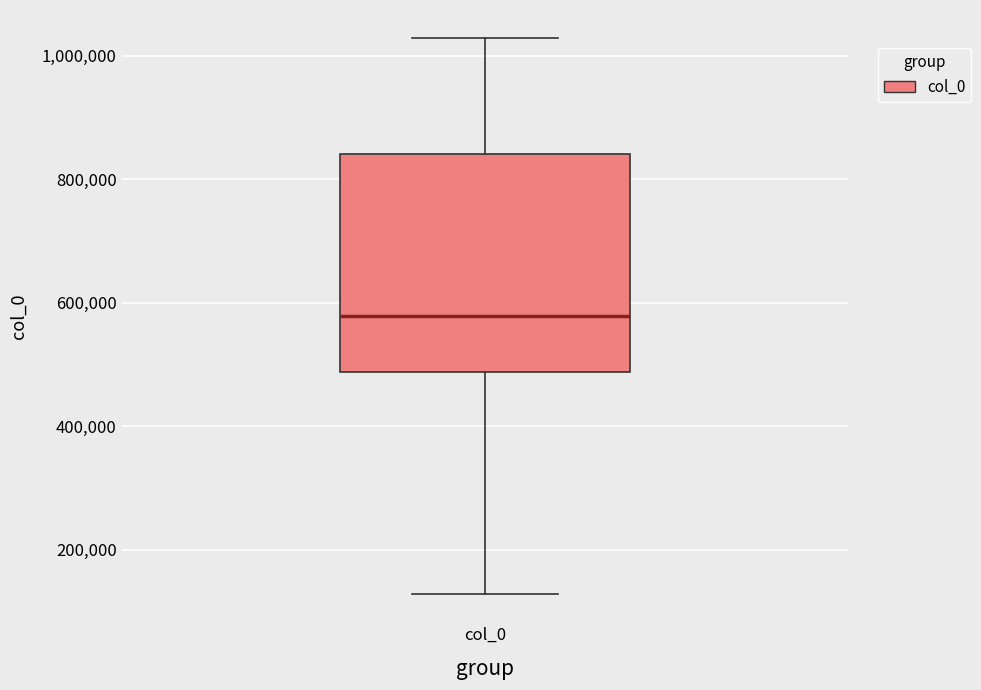

Read this box plot against the y-axis: the position of the median line, the range covered by the box, and the ends of both whiskers. The values are not printed on the chart, so give them approximately, as read against the axis.

median 580000, box 480000 to 840000, whiskers 120000 to 1020000